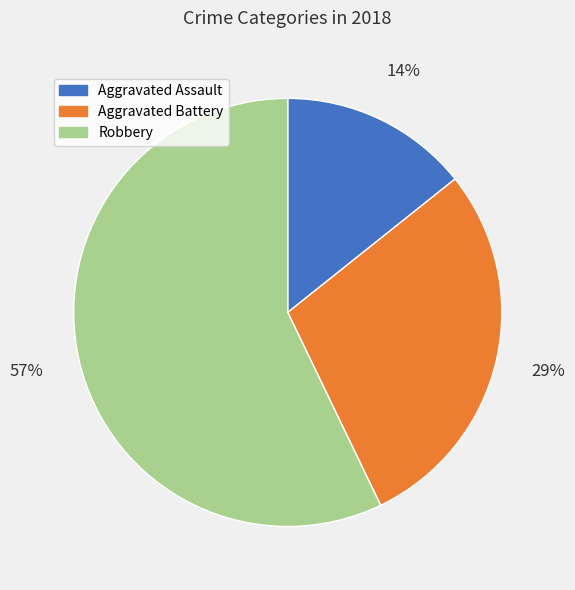

Between Aggravated Assault and Aggravated Battery, which is larger?

Aggravated Battery